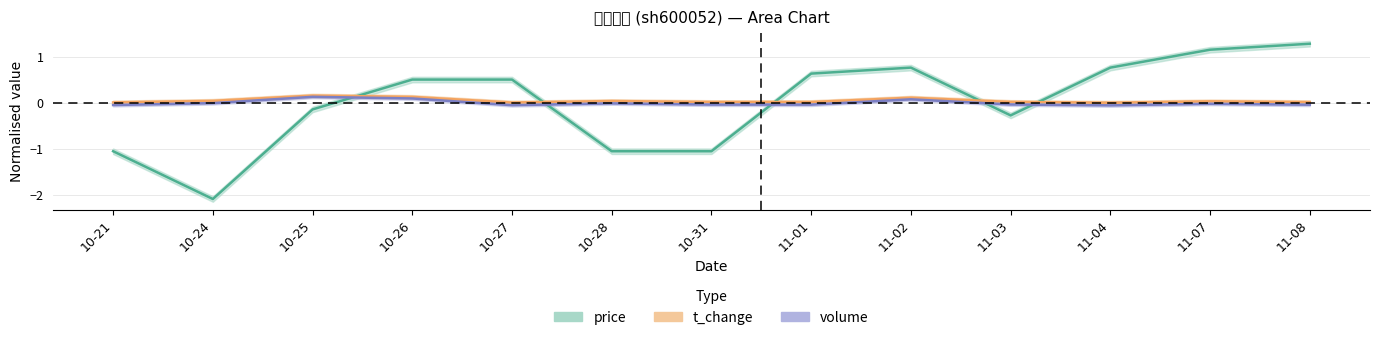

Count the number of categories in the chart.

13